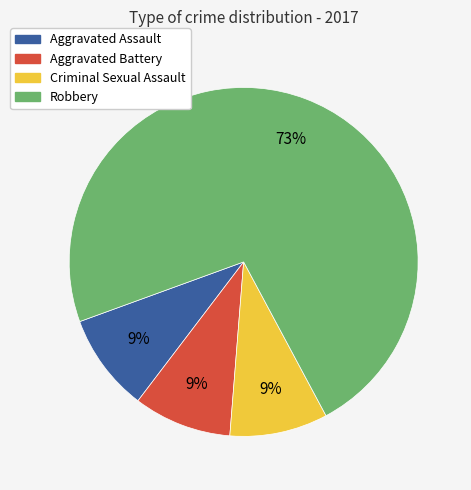

Is the sum of Aggravated Battery and Criminal Sexual Assault greater than half?

No